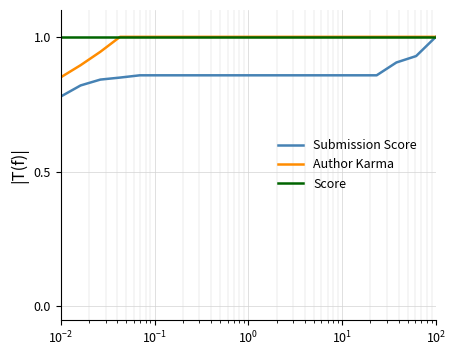

What is the average value of the Author Karma series?

1.0